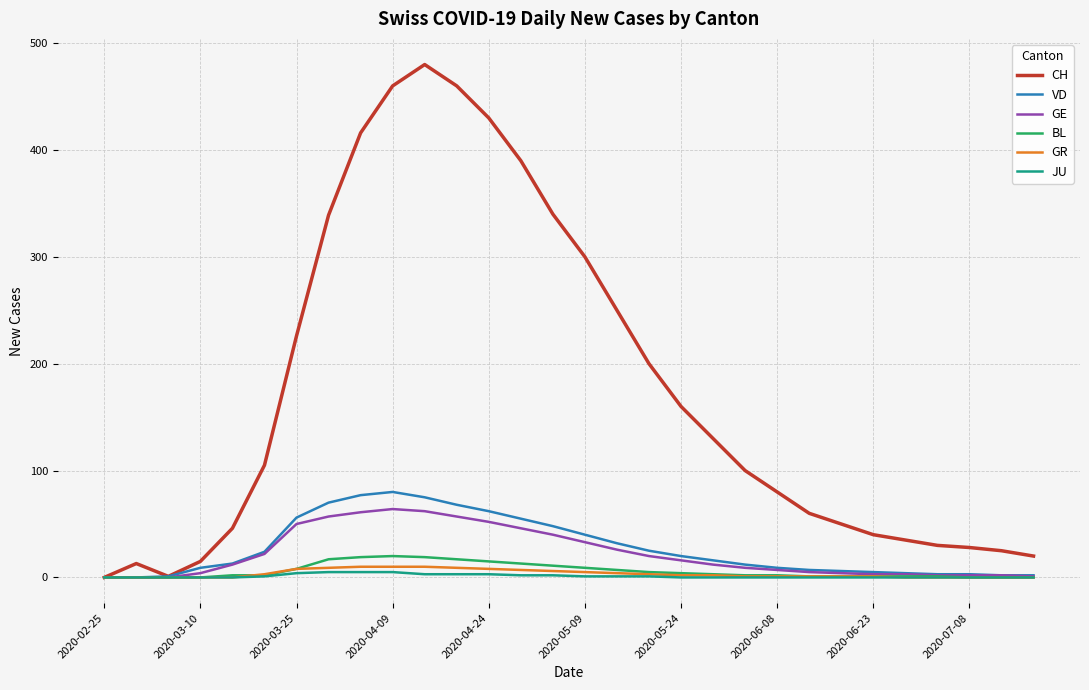

How many series are shown in this chart?

6